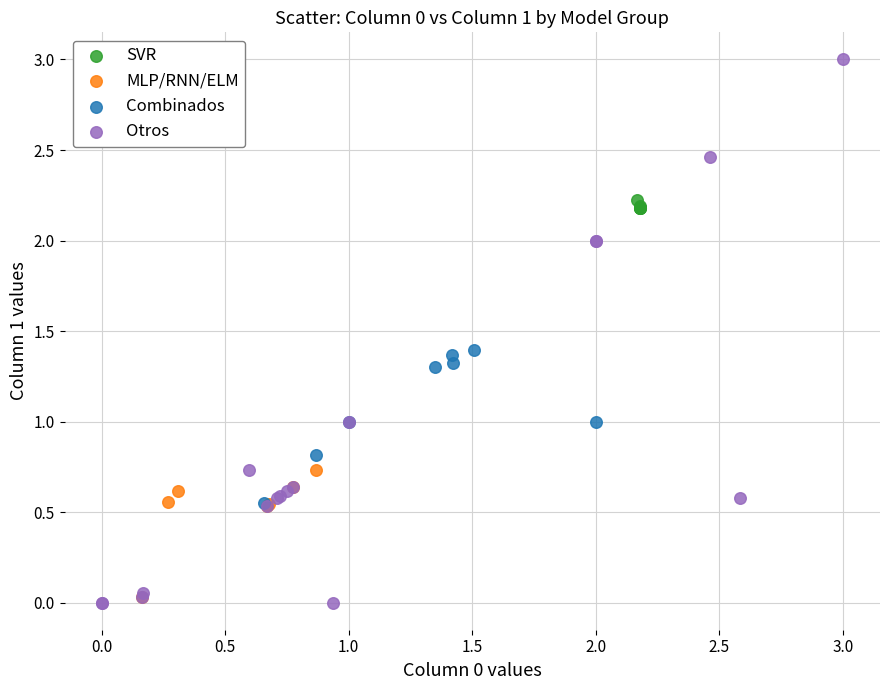

Which series contains the highest Y value?

Otros